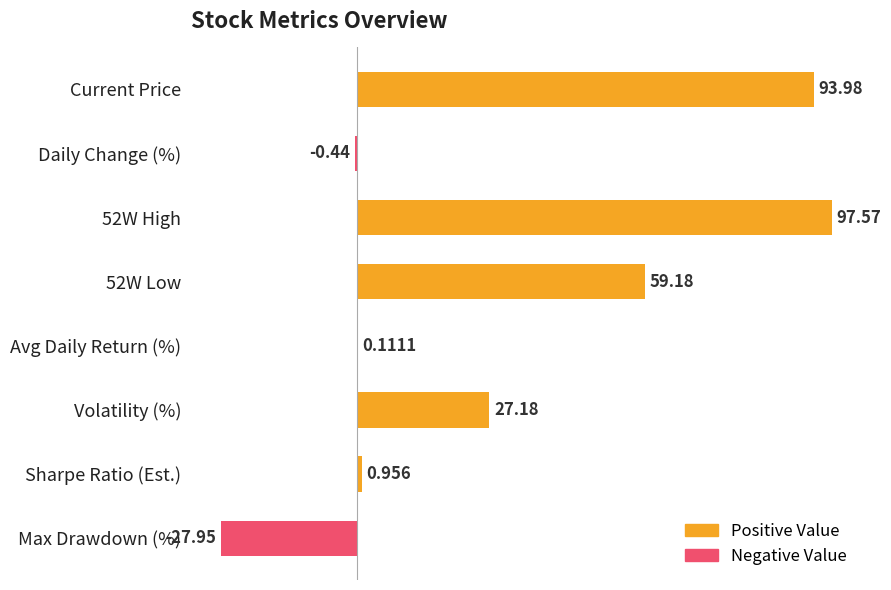

Are the bars horizontal?

Yes